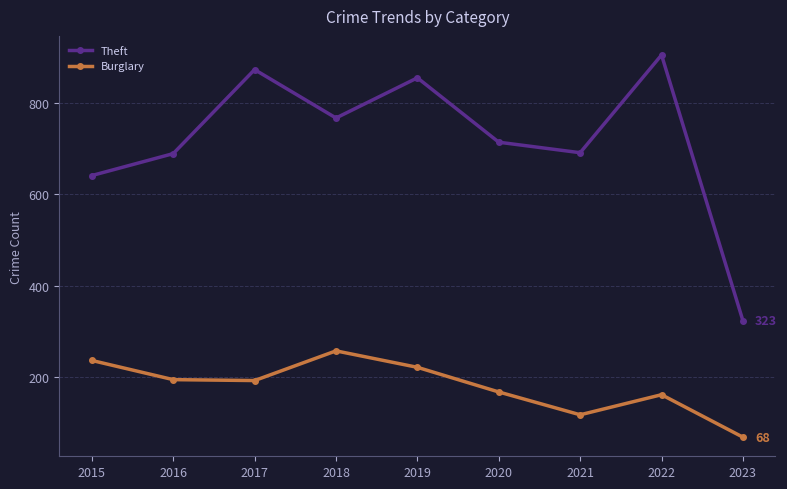

Is this an area chart (filled region under the line)?

No